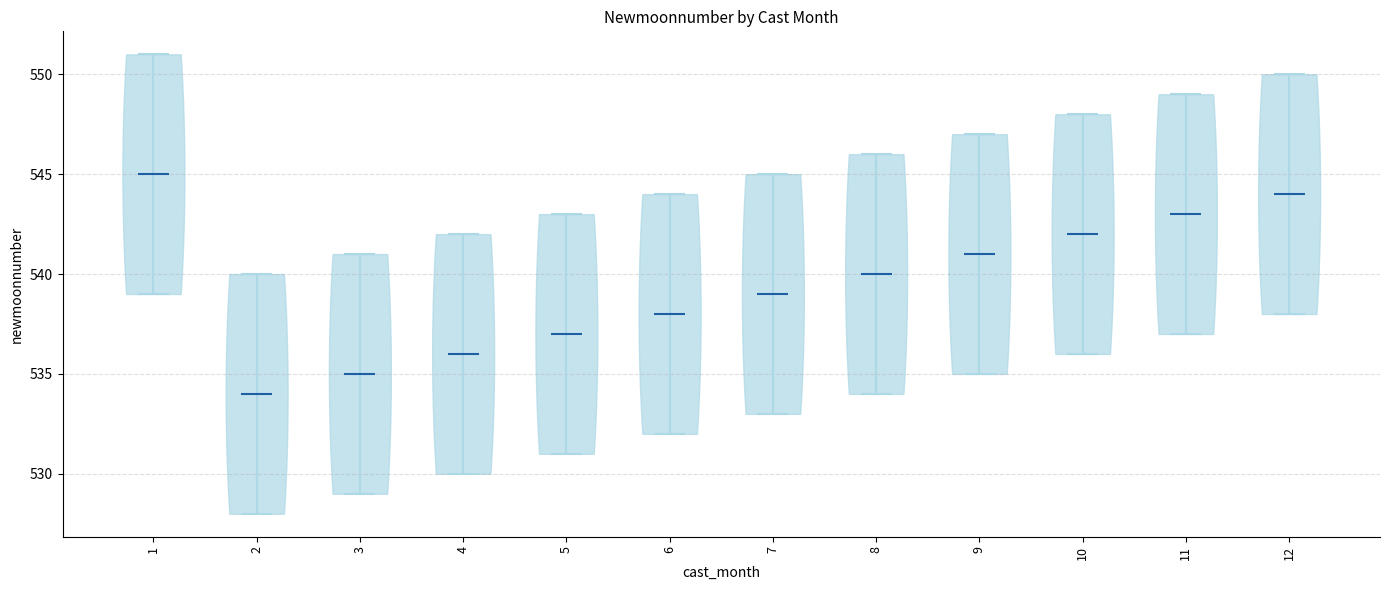

Which violin has the lowest median line?

2